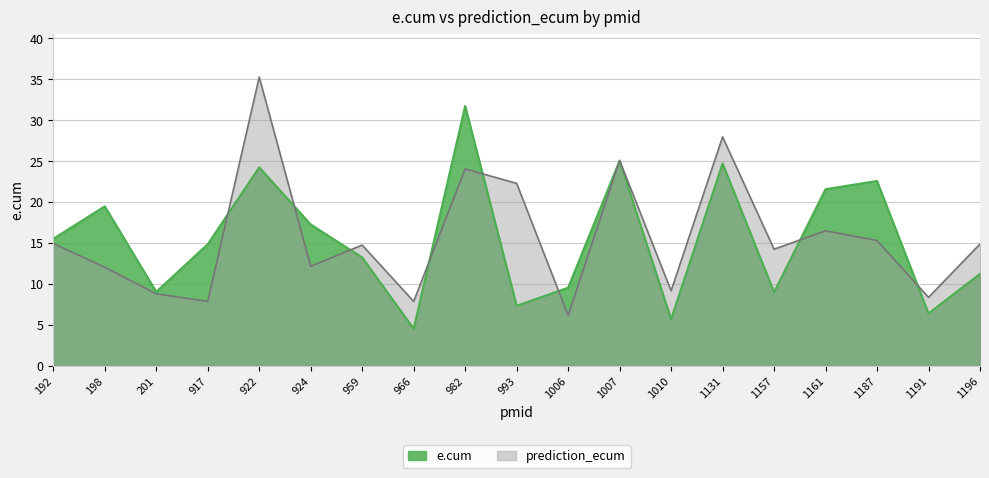

Which series has the largest total across all categories?

prediction_ecum